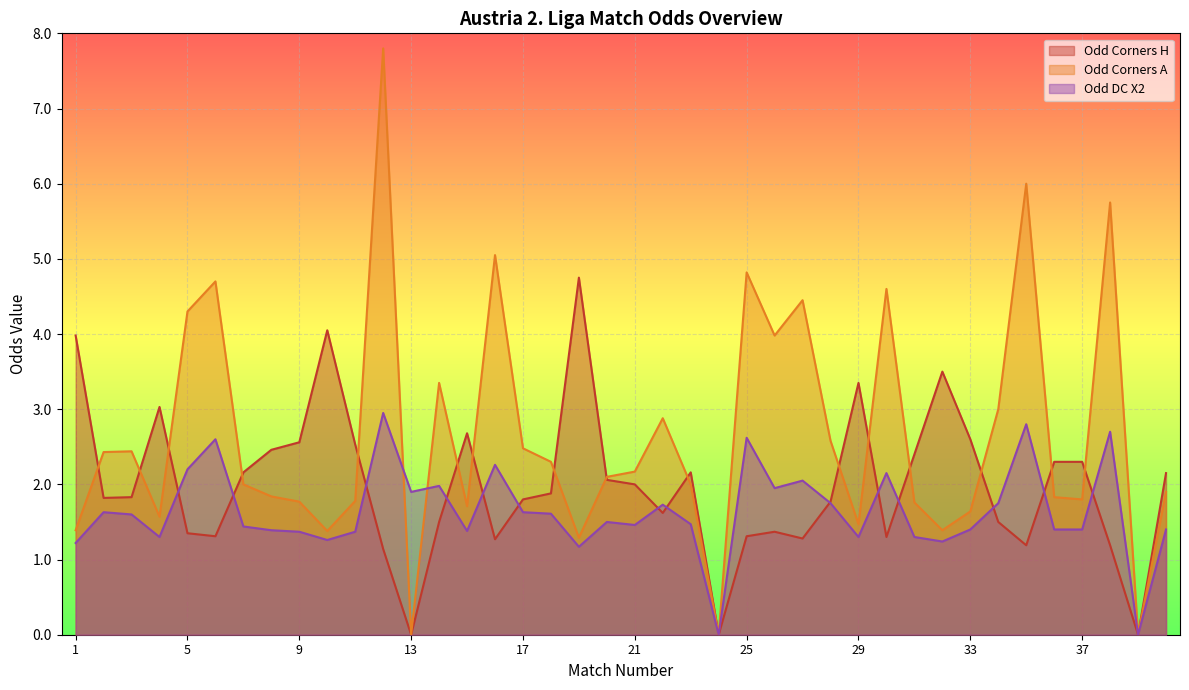

What is the value of the Odd_DC_X2 point at the 16th from the left?

2.3